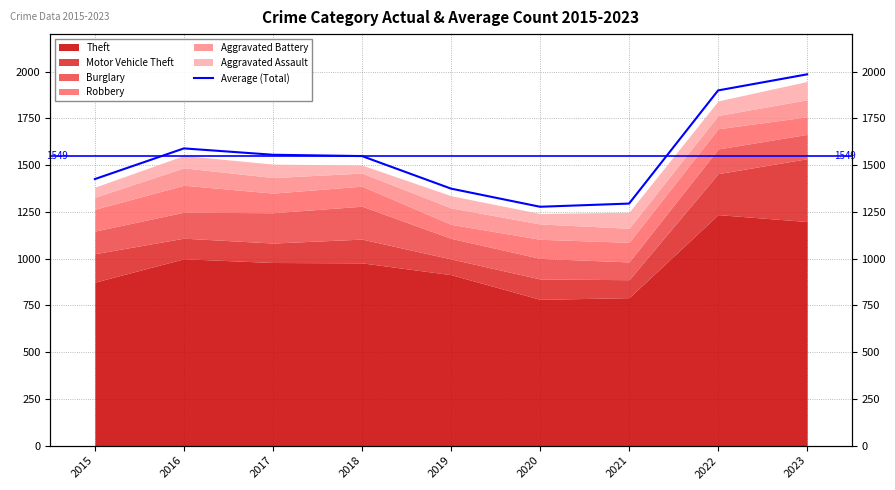

How many lines are shown in the chart?

1